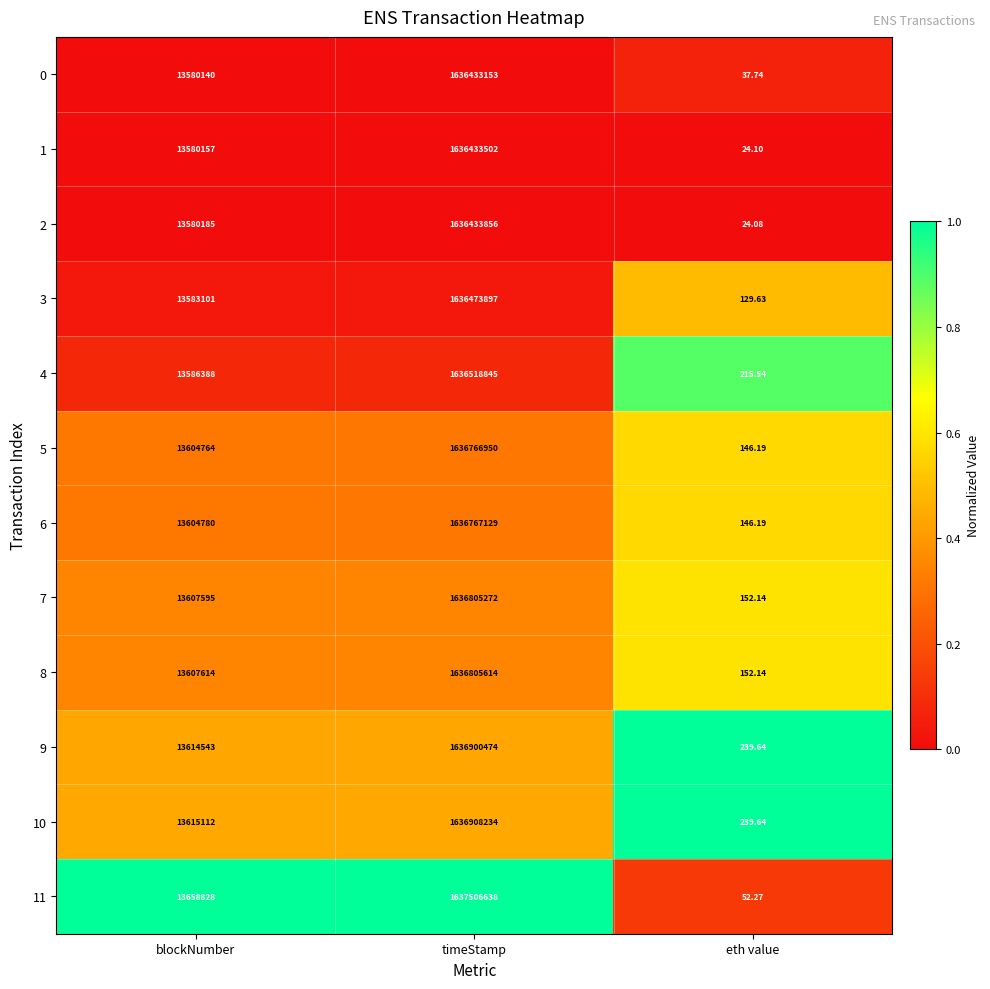

At which label does 2 reach its peak?

timeStamp